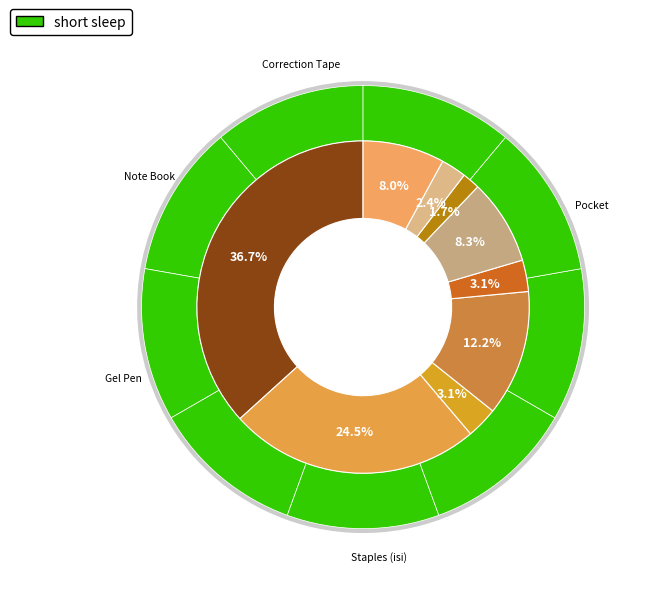

Does Correction Tape account for over 50% of the chart?

No